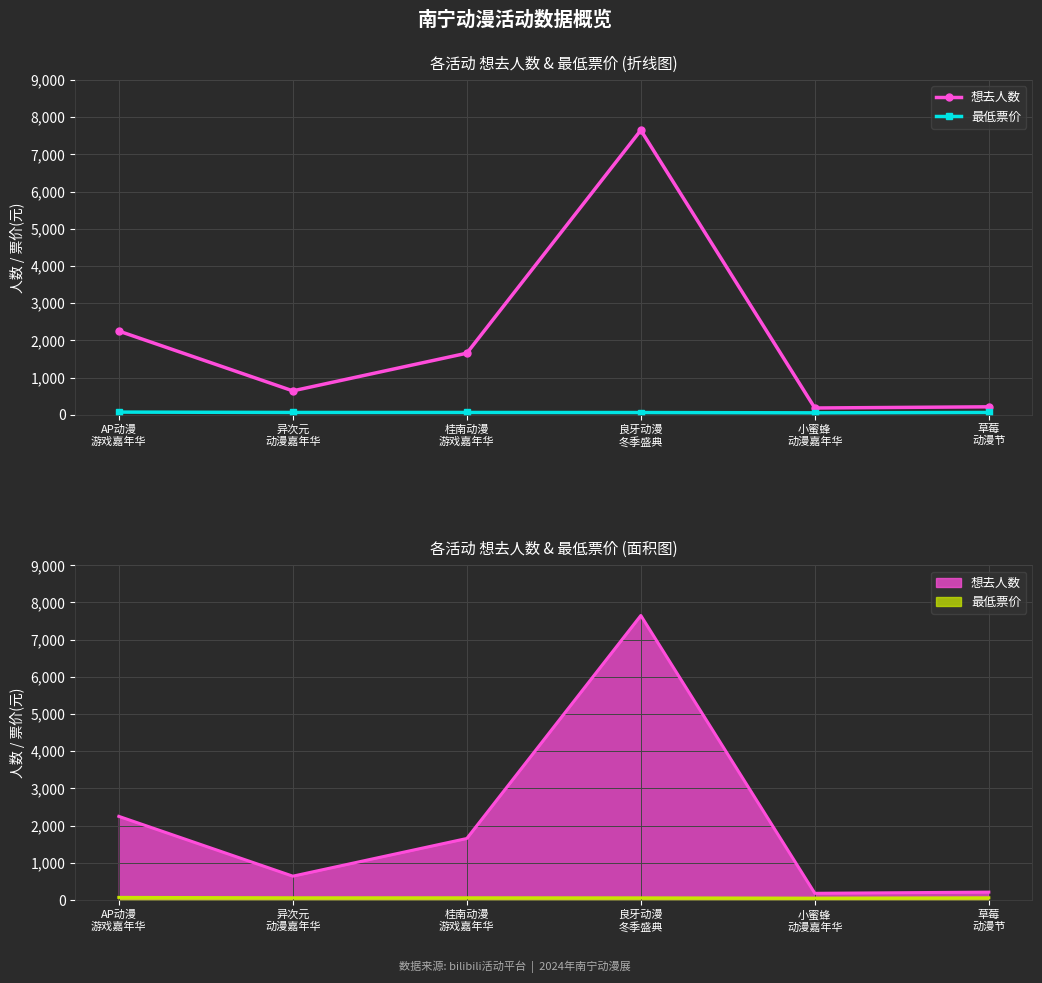

How many data points does each series have?

6